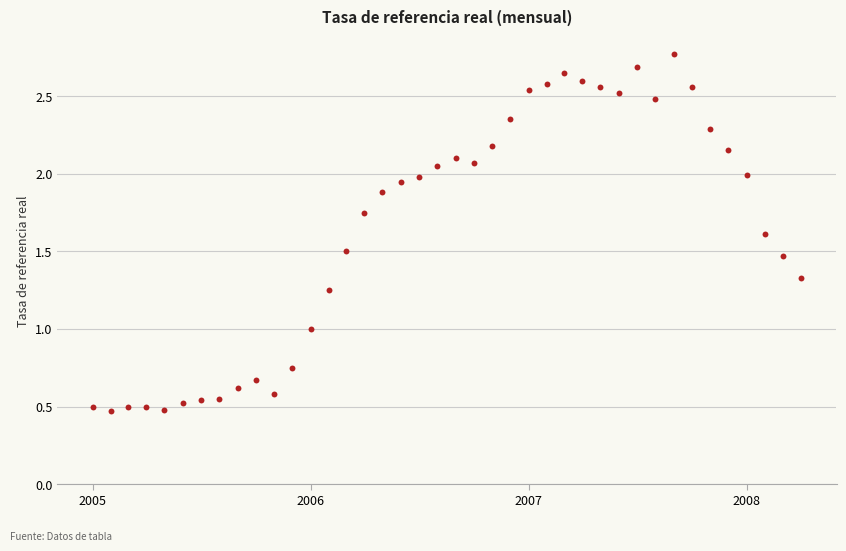

What is the range of X values (max minus min)?

1186.0